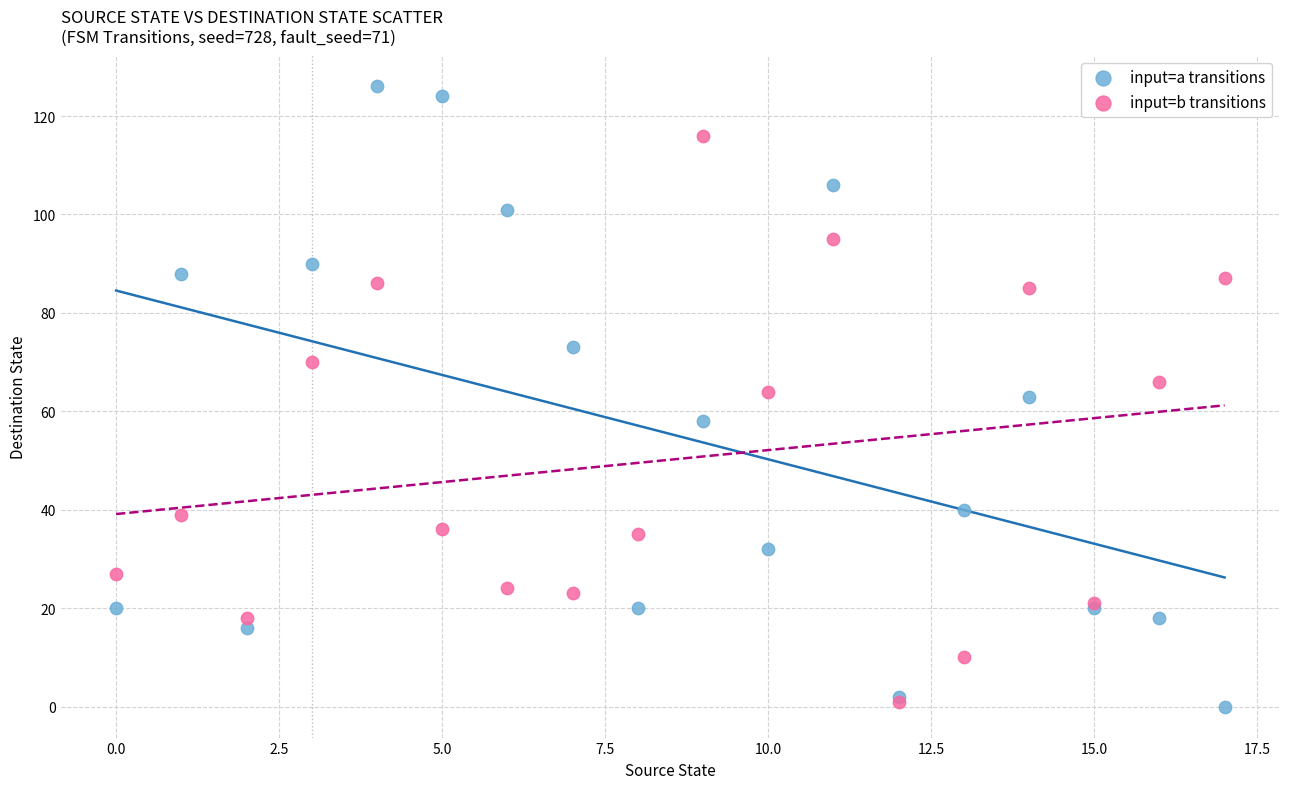

What are all the series names shown in the legend?

input=a transitions, input=b transitions